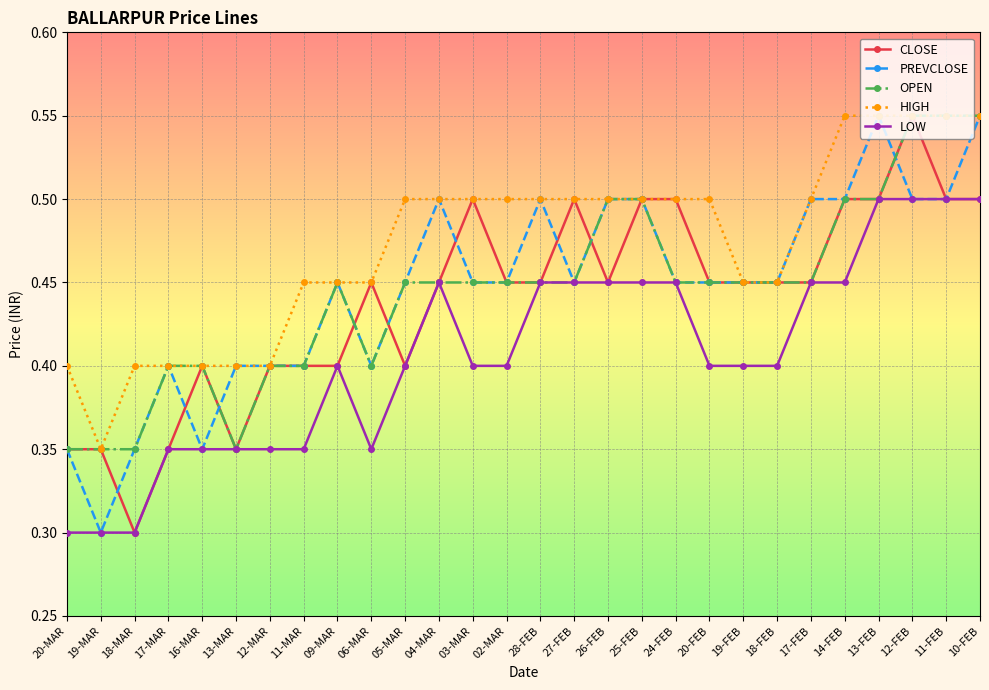

Is it true that HIGH equals 0.4 at 12-MAR?

True